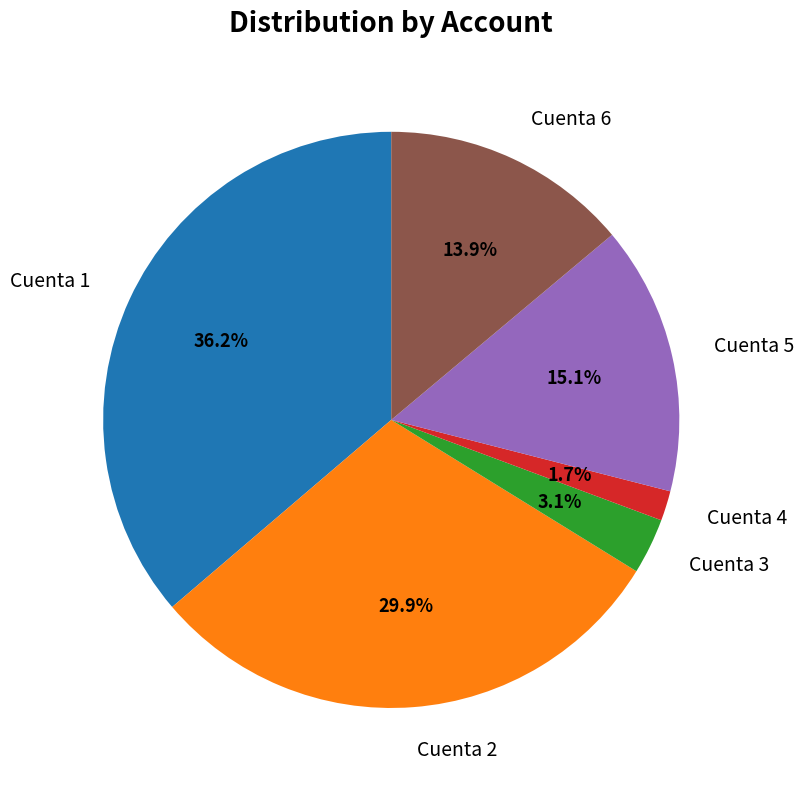

Is there a majority slice in this chart?

No